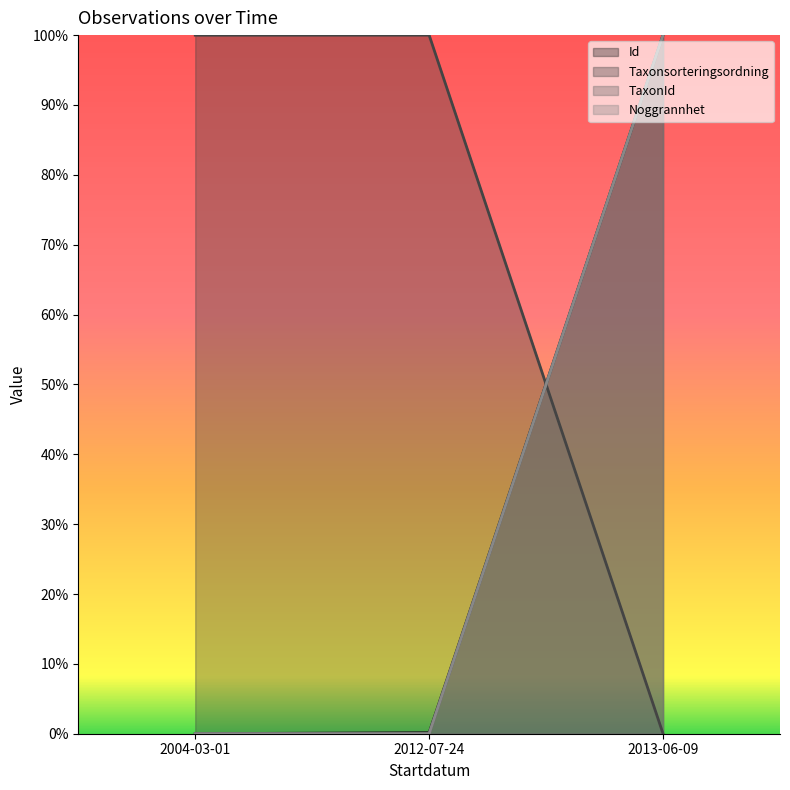

How many data points in TaxonId are above 0?

1